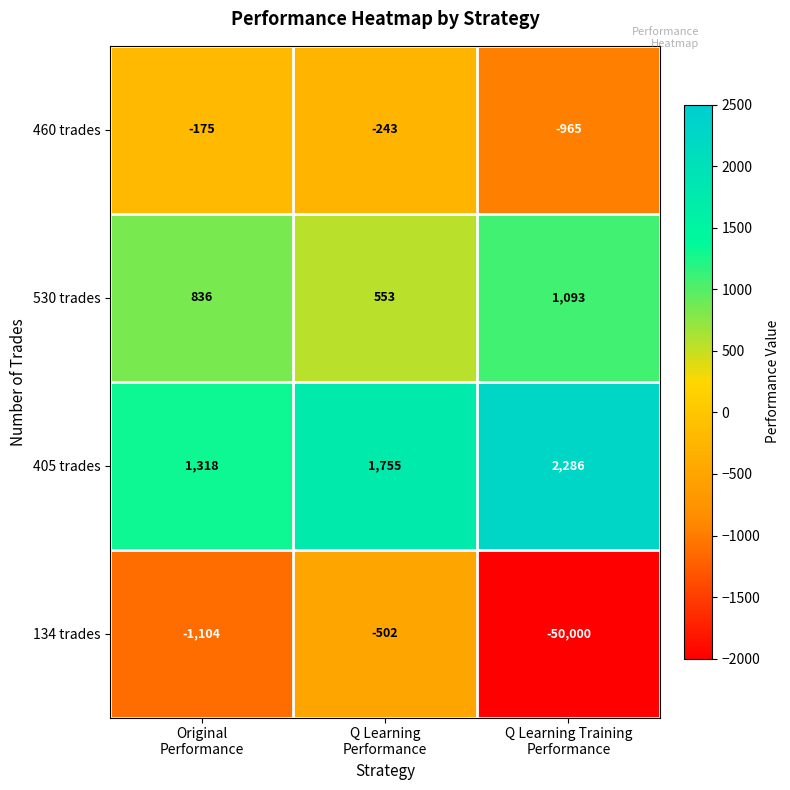

How many 405 trades values are between 1318 and 2286?

3